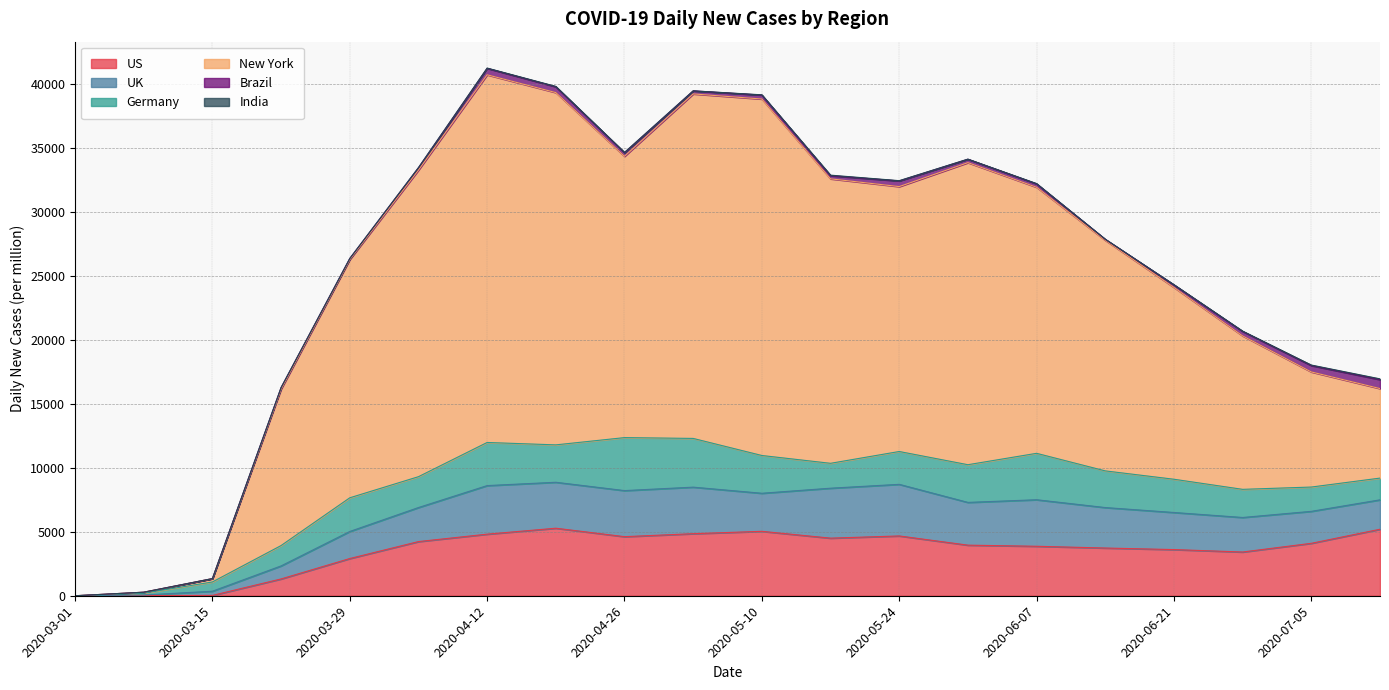

True or false: New York and Germany cross at least once.

True